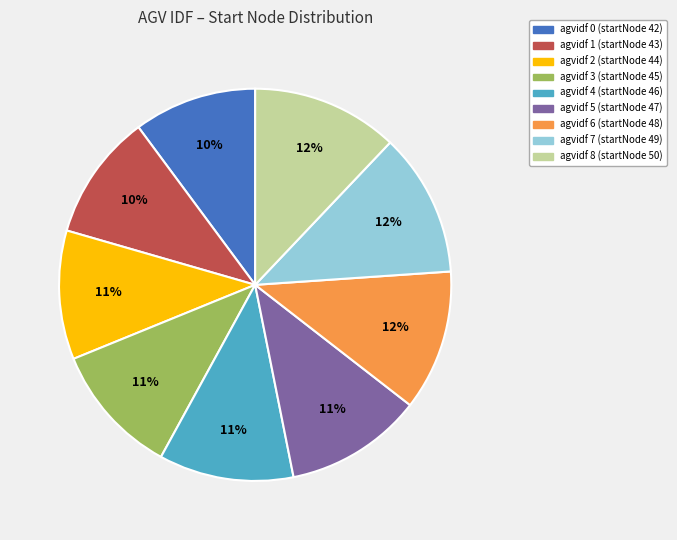

Is there any slice that represents more than half of the pie?

No